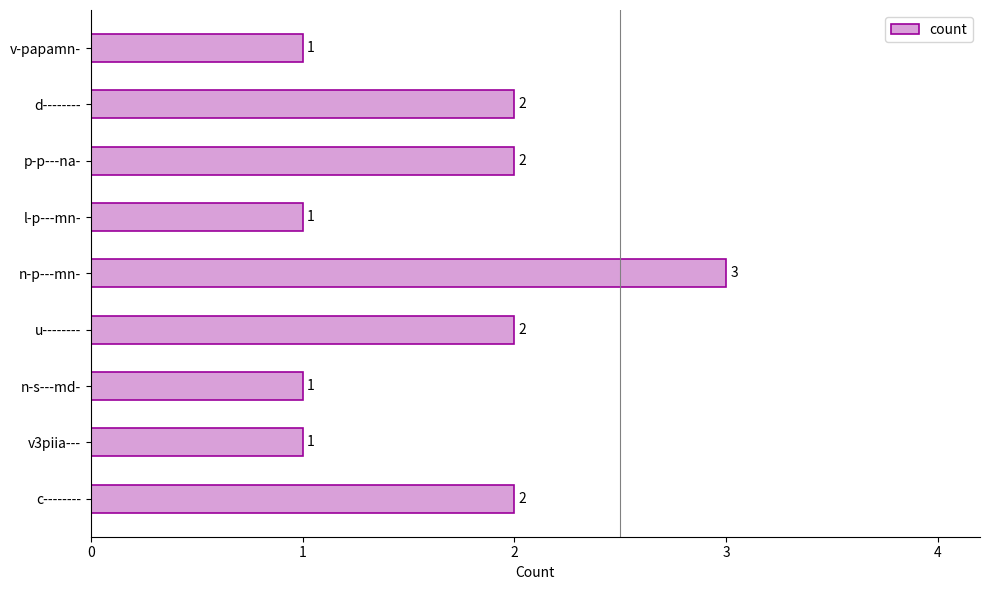

Between p-p---na- and v3piia---, which is larger?

p-p---na-